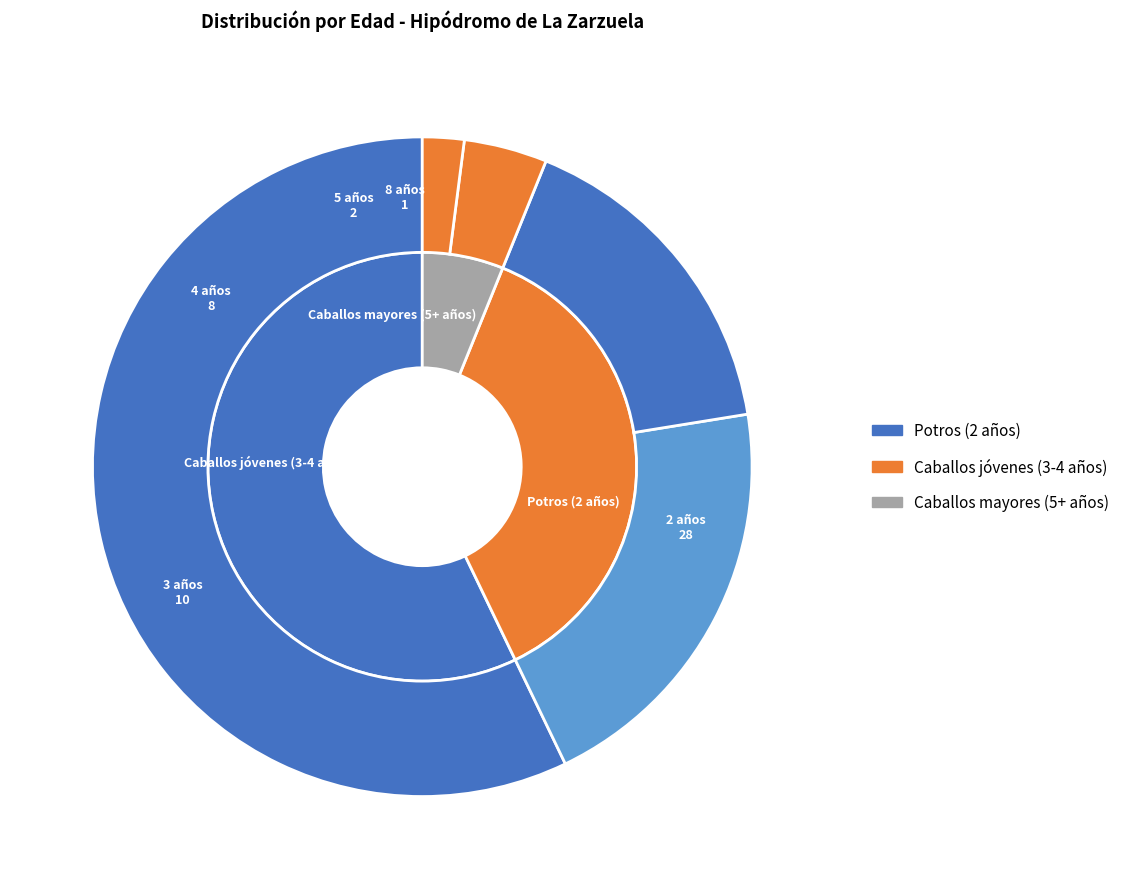

Is it true that 8 años is 1% of the pie?

False